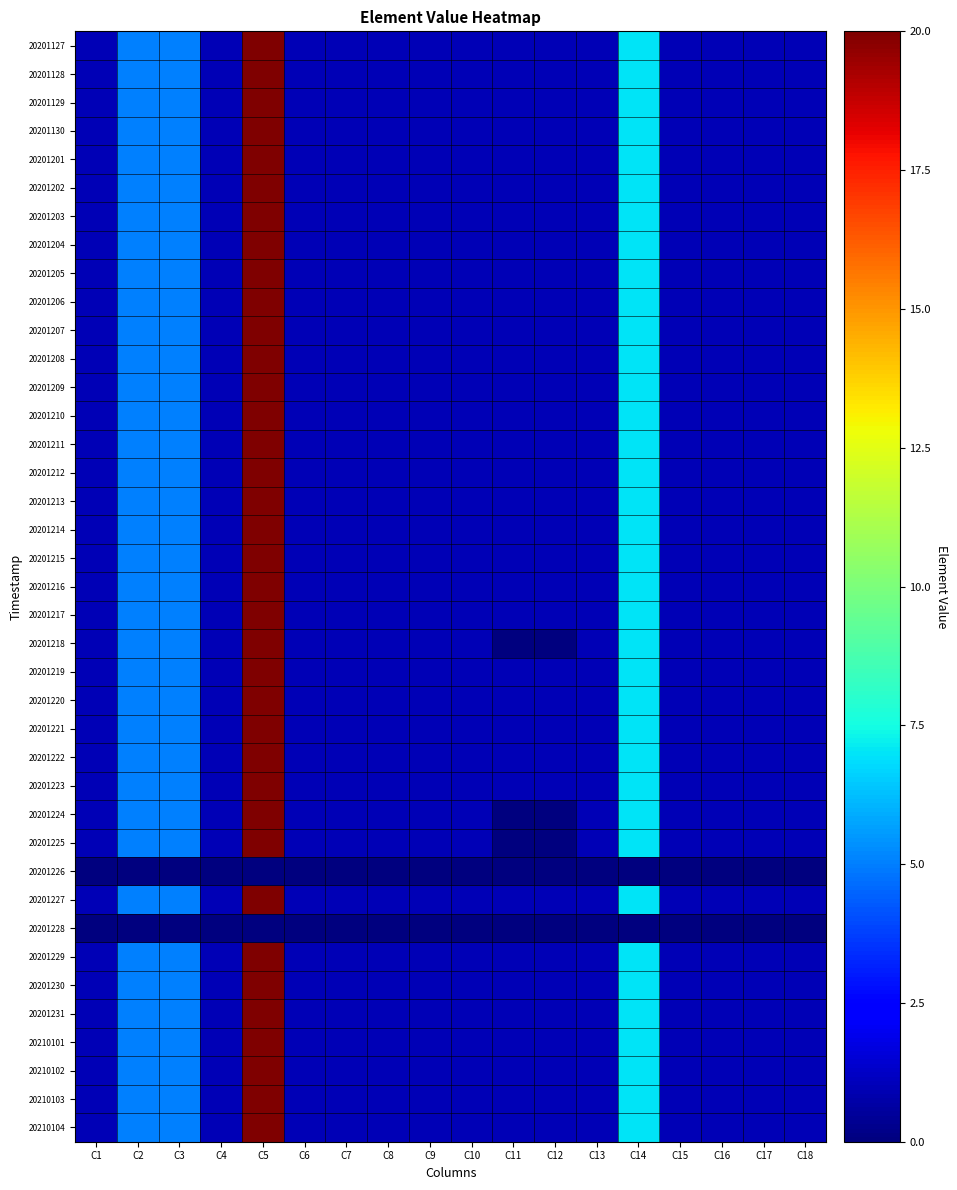

What is the spread (max minus min) of values at C17?

1